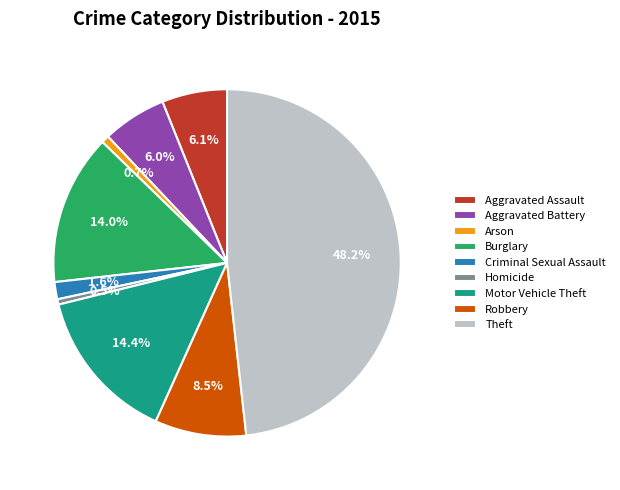

To the nearest percent, what is the combined percentage of Aggravated Assault and Aggravated Battery?

12%